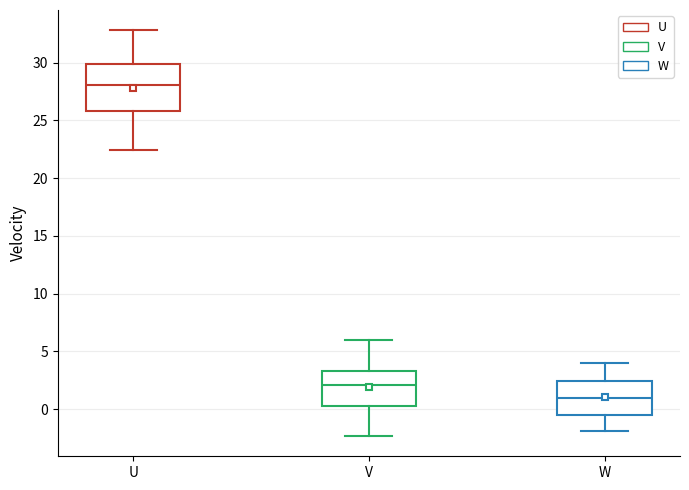

Reading left to right, read every box against the y-axis: the position of its median line, the range the box covers, and the ends of its whiskers. The values are not printed on the chart, so give them approximately, as read against the axis.

U: median 28.0, box 26.0 to 30.0, whiskers 22.5 to 33.0
V: median 2.0, box 0.5 to 3.5, whiskers -2.5 to 6.0
W: median 1.0, box -0.5 to 2.5, whiskers -2.0 to 4.0